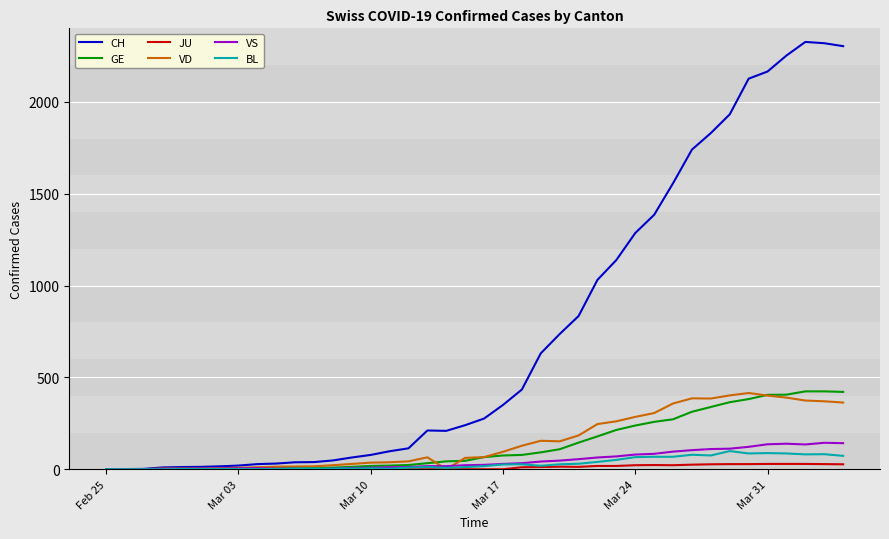

Is this an area chart (filled region under the line)?

No